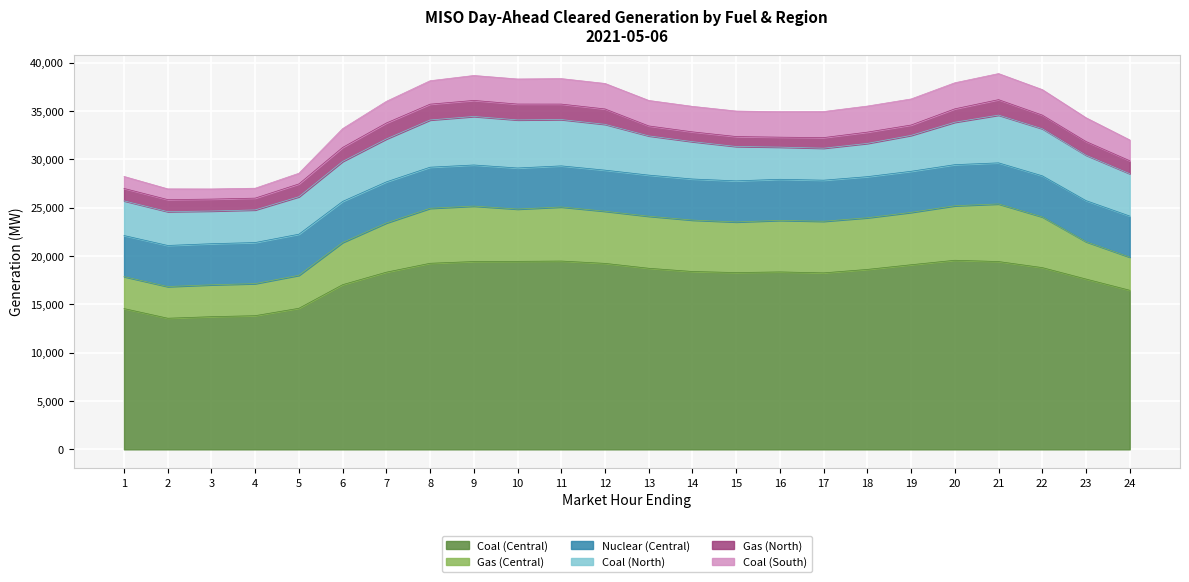

True or false: Coal (North) has more than 0 points higher than both neighbors.

True